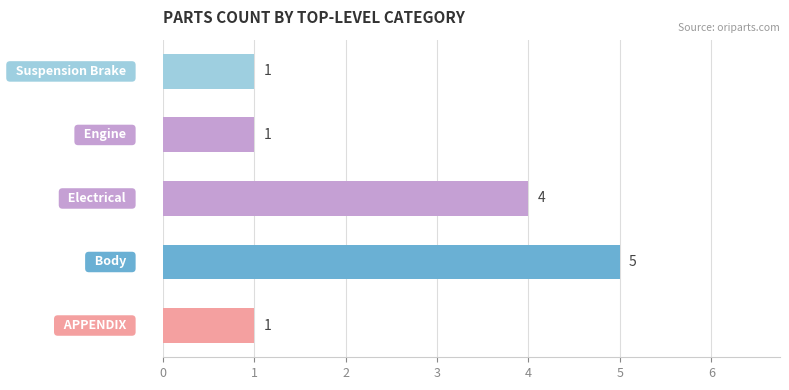

What is the smallest value displayed?

1